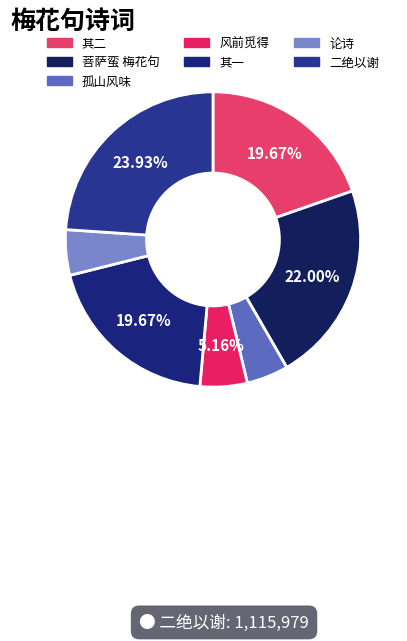

Count the number of slices in the pie.

7